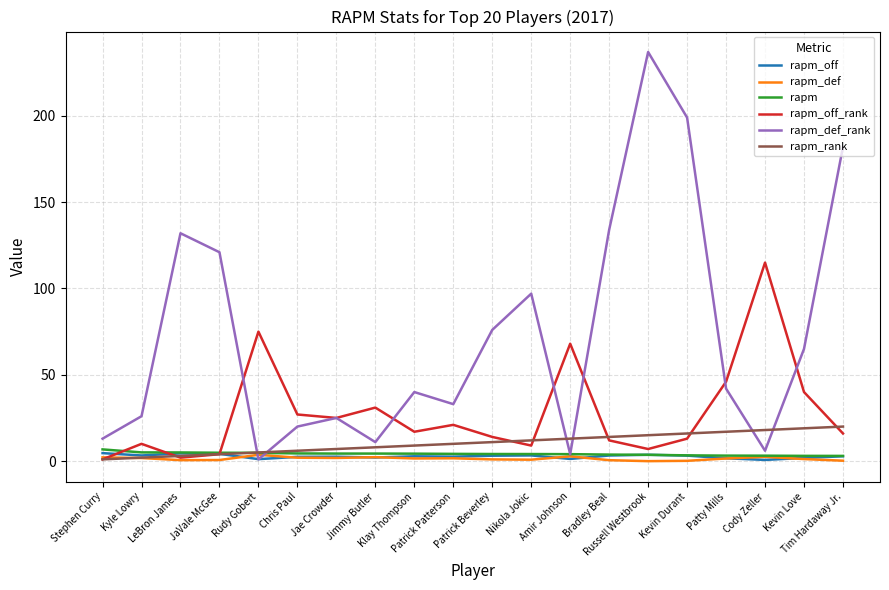

Which series has the widest spread of values?

rapm_def_rank